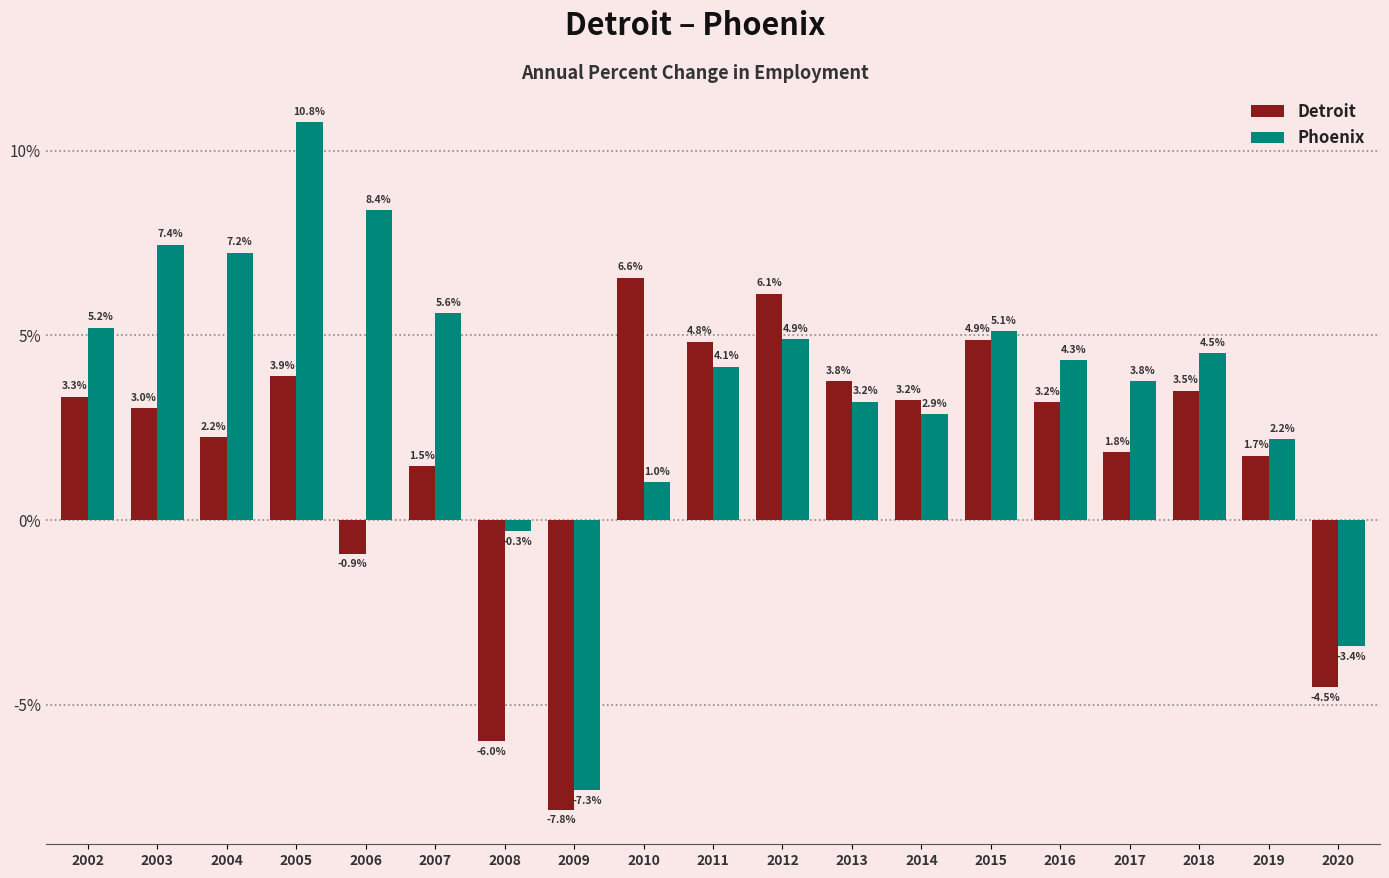

List the series in order of their peak value, highest first.

Phoenix, Detroit